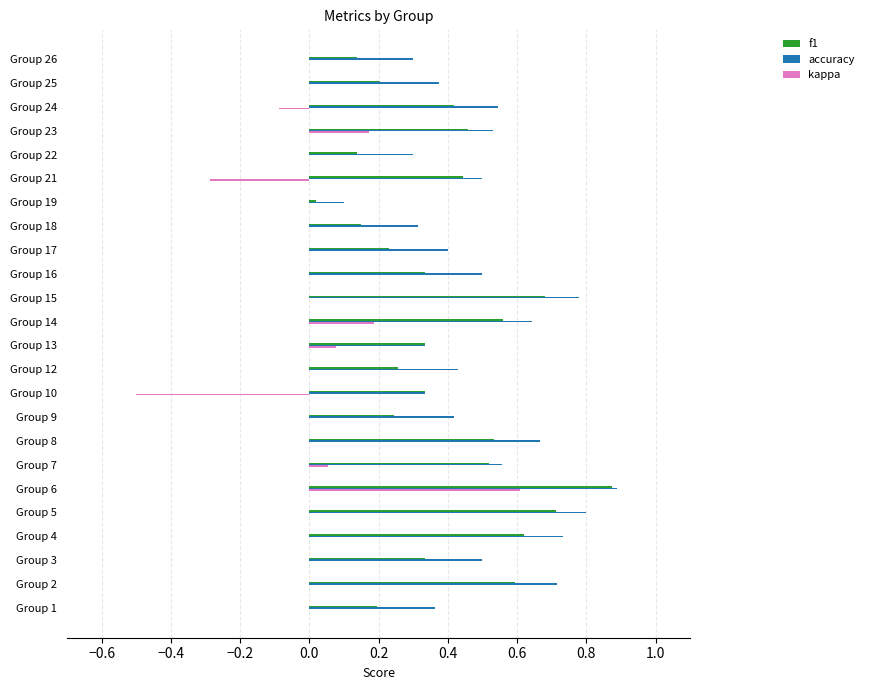

What is the sum of all accuracy values?

12.0